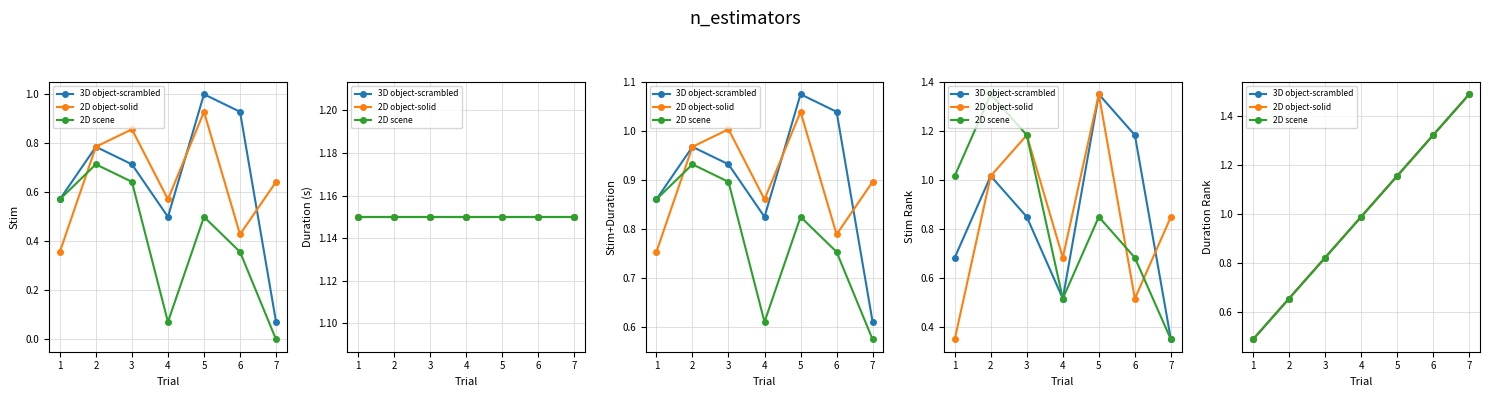

Which has a higher value, 3 or 1?

3